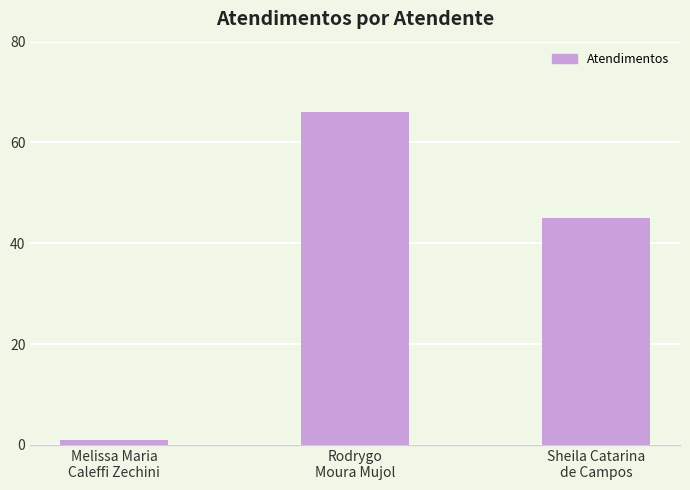

What is the minimum value shown in the chart?

1